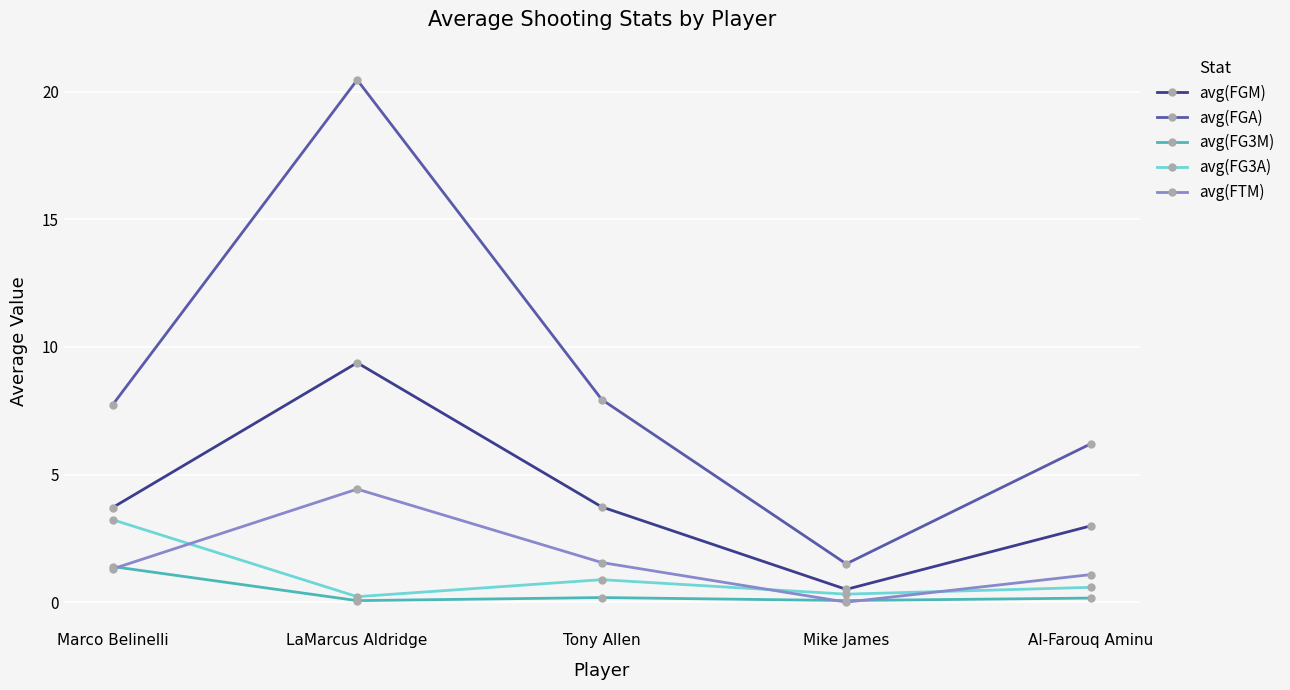

Reading right to left, list all the values displayed in this chart.

avg(FGM): Al-Farouq Aminu=3.0	Mike James=0.5	Tony Allen=3.7	LaMarcus Aldridge=9.4	Marco Belinelli=3.7
avg(FGA): Al-Farouq Aminu=6.2	Mike James=1.5	Tony Allen=7.9	LaMarcus Aldridge=20.5	Marco Belinelli=7.7
avg(FG3M): Al-Farouq Aminu=0.2	Mike James=0.1	Tony Allen=0.2	LaMarcus Aldridge=0.1	Marco Belinelli=1.4
avg(FG3A): Al-Farouq Aminu=0.6	Mike James=0.3	Tony Allen=0.9	LaMarcus Aldridge=0.2	Marco Belinelli=3.2
avg(FTM): Al-Farouq Aminu=1.1	Mike James=0.0	Tony Allen=1.6	LaMarcus Aldridge=4.4	Marco Belinelli=1.3